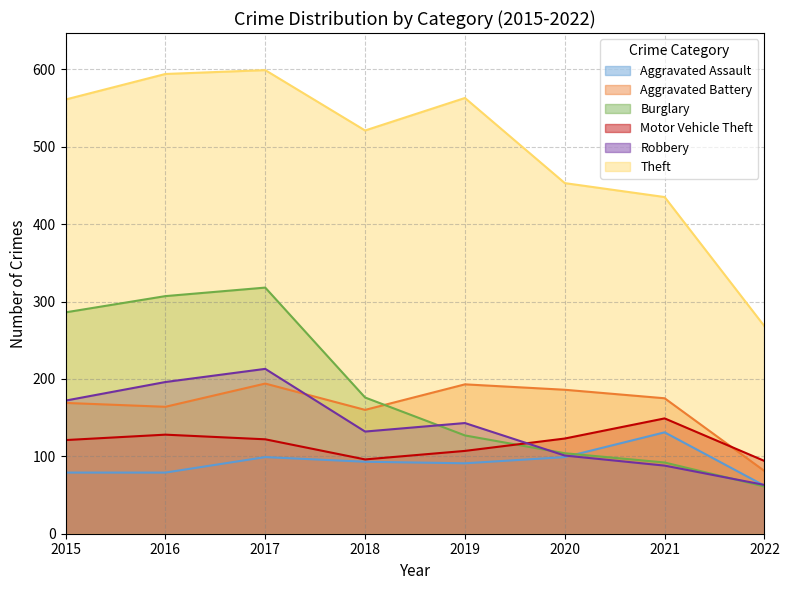

Where is the first local minimum for Motor Vehicle Theft?

2018